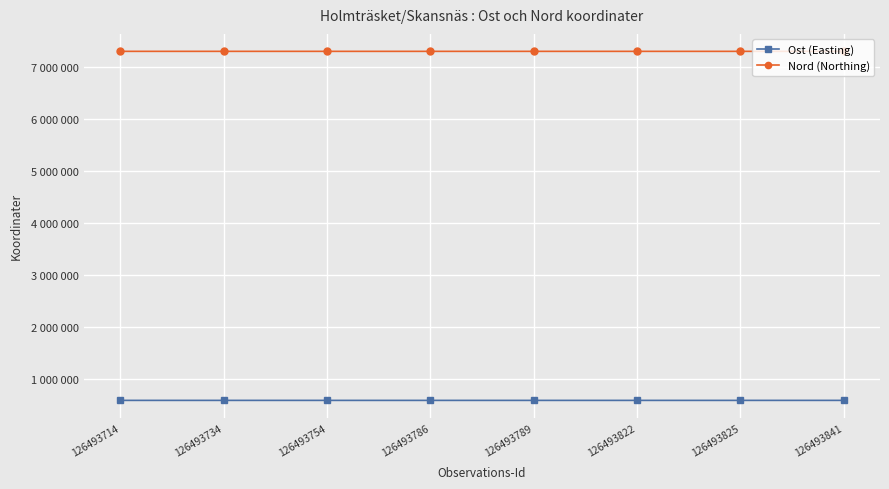

Is it true that Nord (Northing) equals 4655509 at 126493822?

False